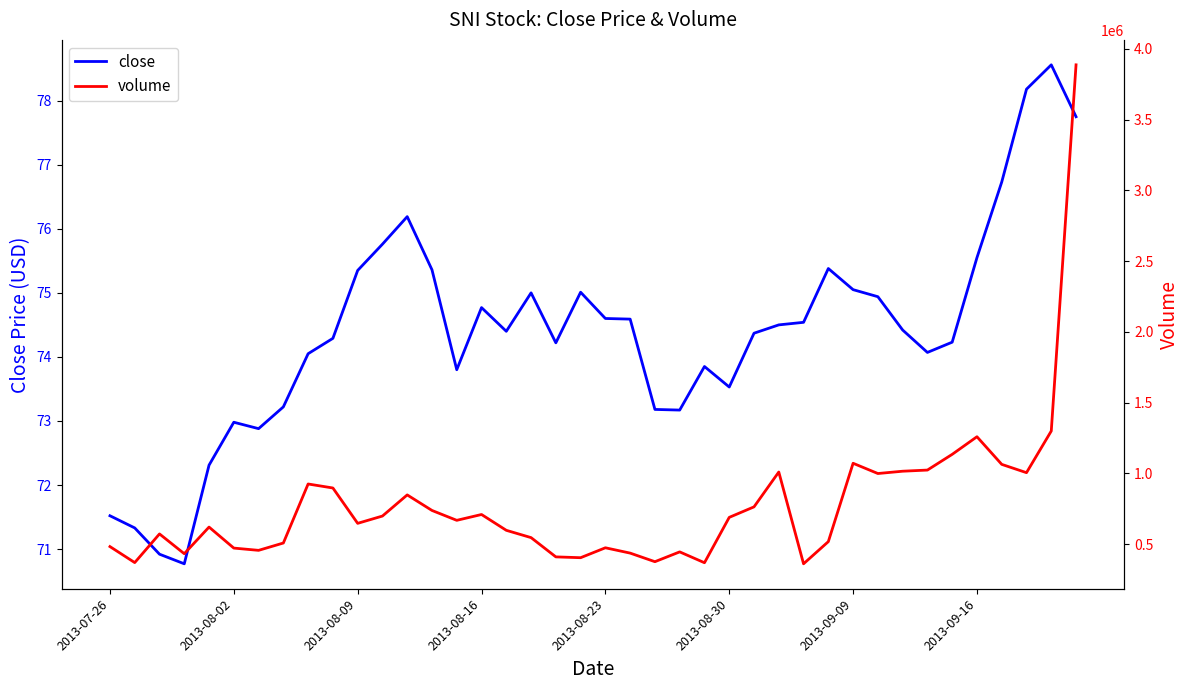

What is the minimum value for close?

70.8